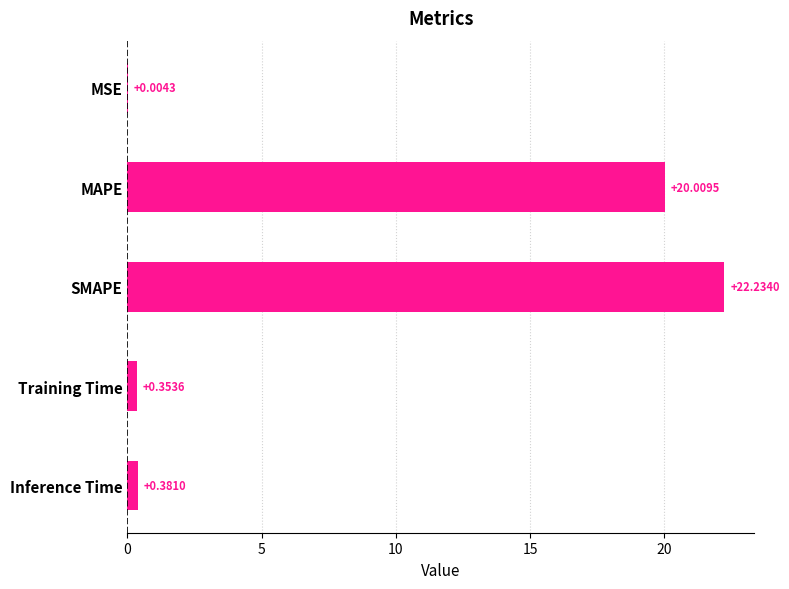

At which category does the chart reach its peak across all series?

SMAPE